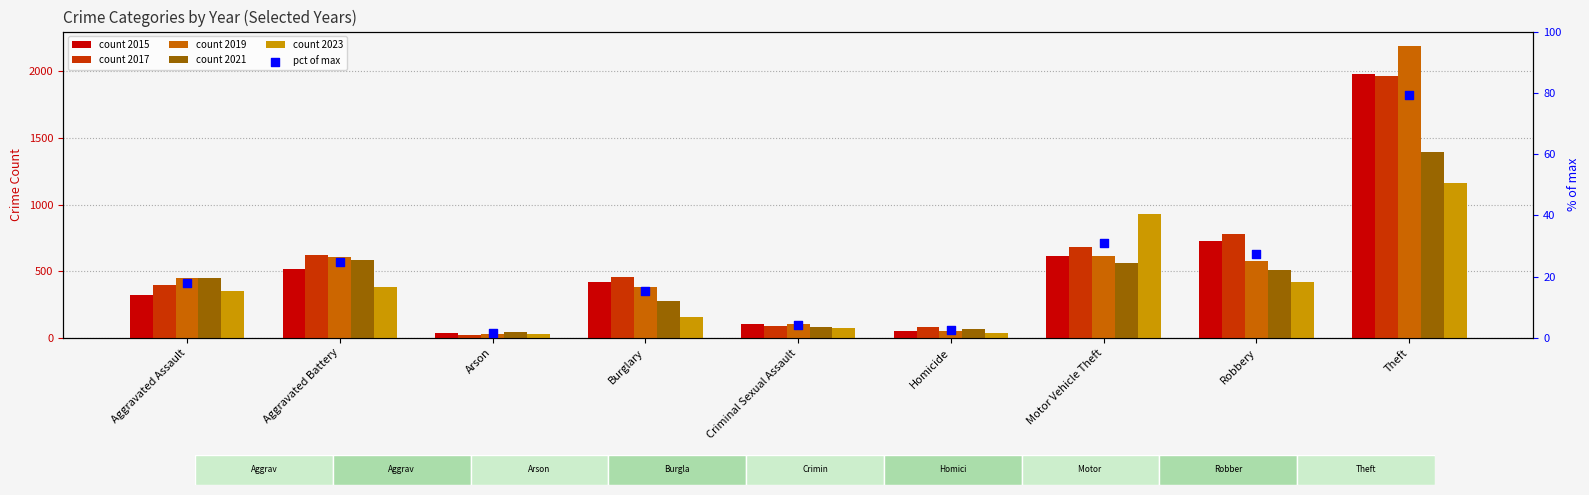

Which series reaches the maximum Y coordinate?

2019